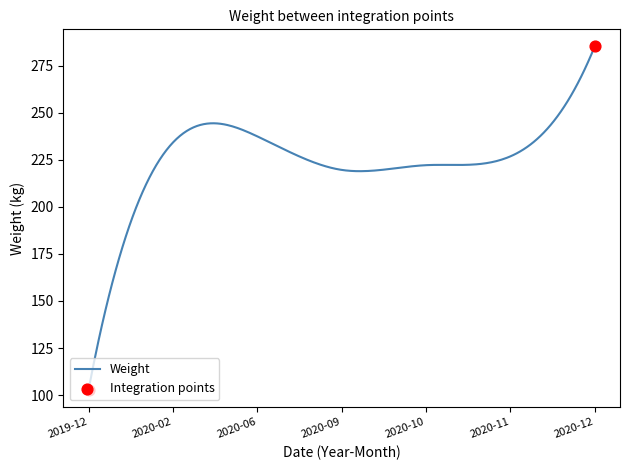

What is the greatest value displayed?

285.1